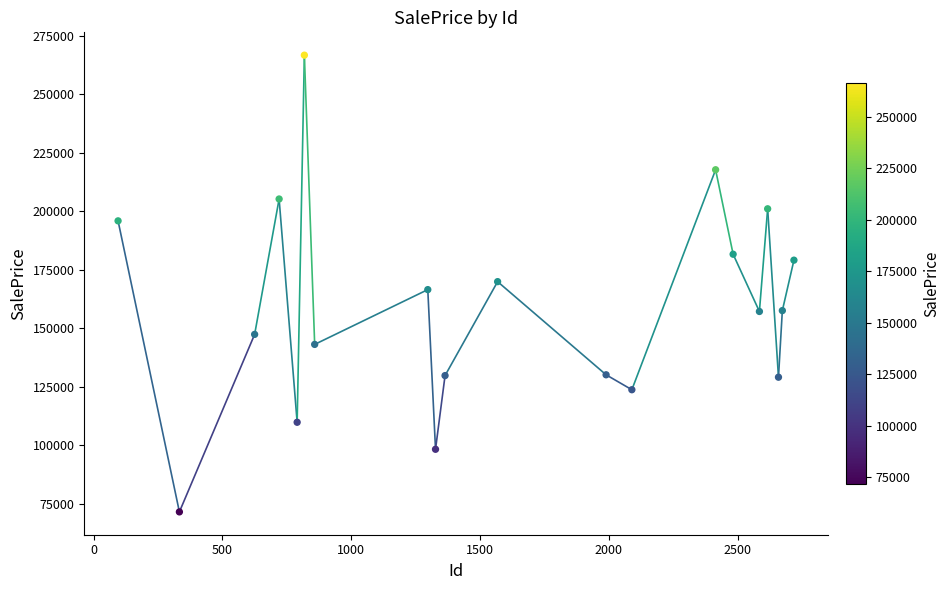

What is the range of Y values (max minus min)?

195285.9